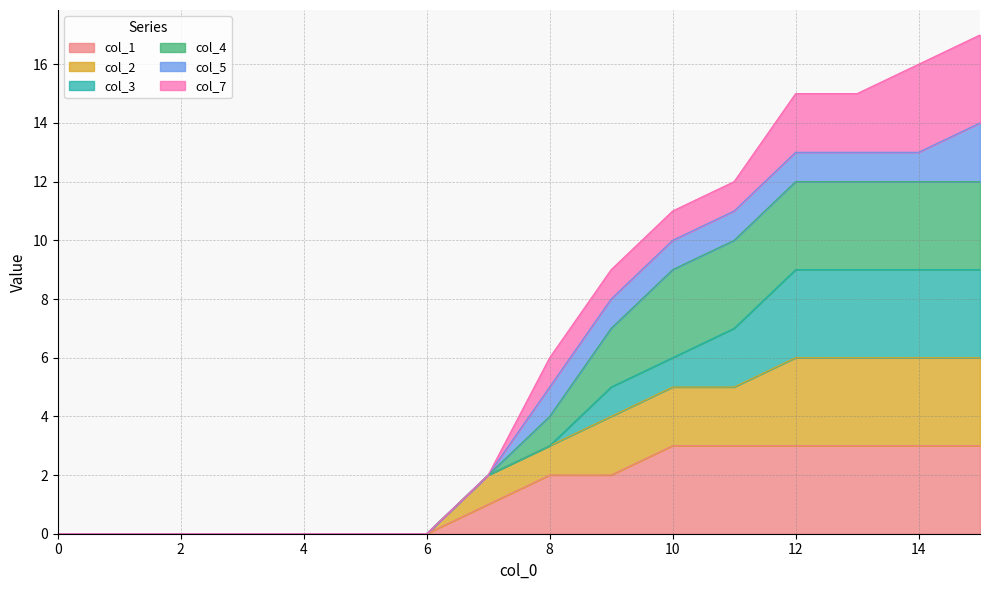

The col_2 series shows 4 at 3. True or false?

False